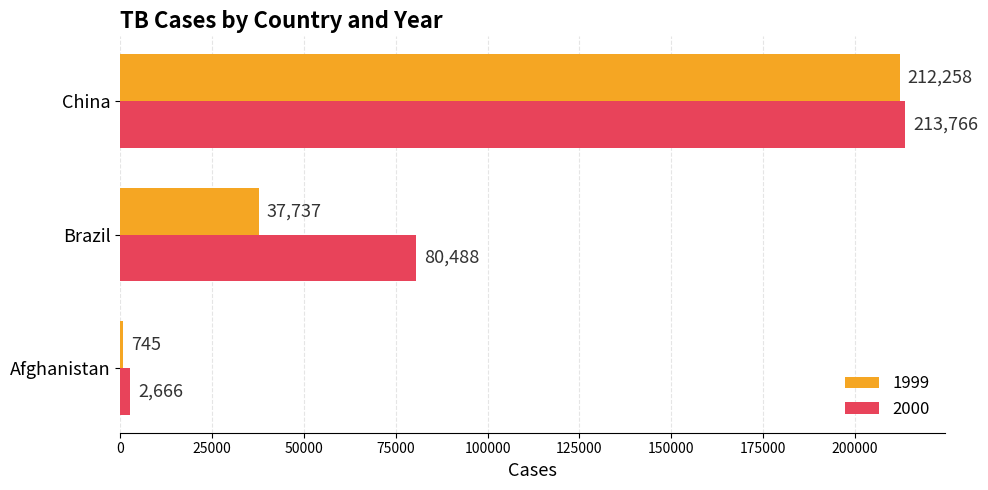

What is the greatest value displayed?

213766